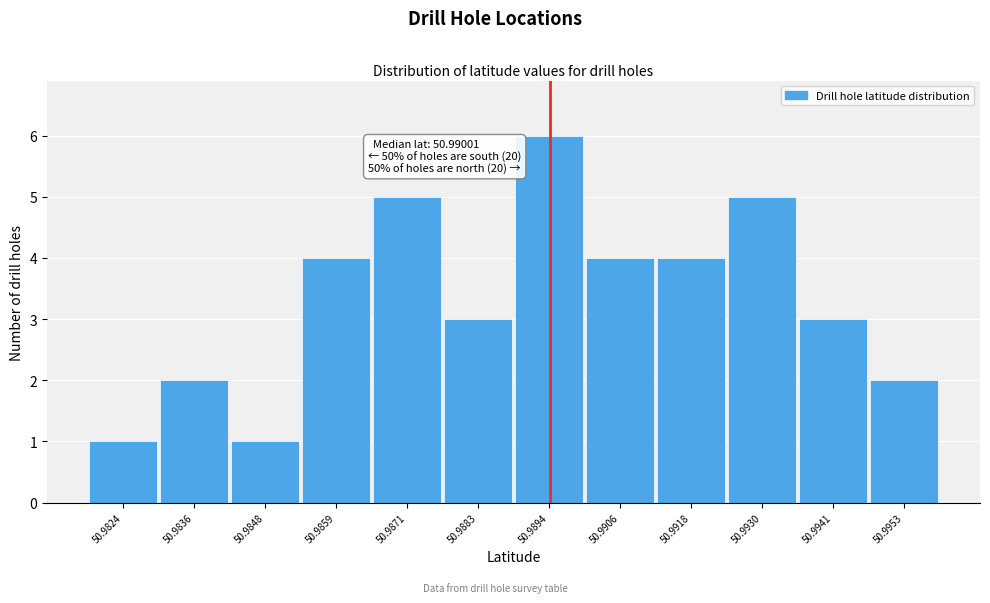

Reading right to left, extract all data points from this chart.

50.9953=2	50.9941=3	50.9930=5	50.9918=4	50.9906=4	50.9894=6	50.9883=3	50.9871=5	50.9859=4	50.9848=1	50.9836=2	50.9824=1